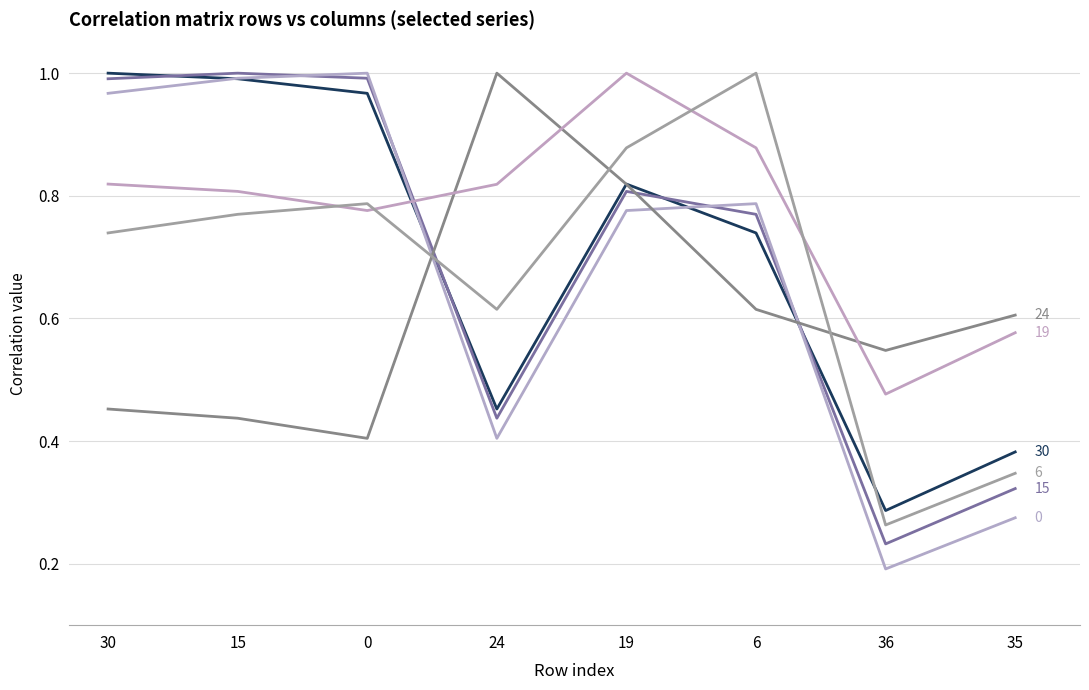

How many lines are shown in the chart?

6